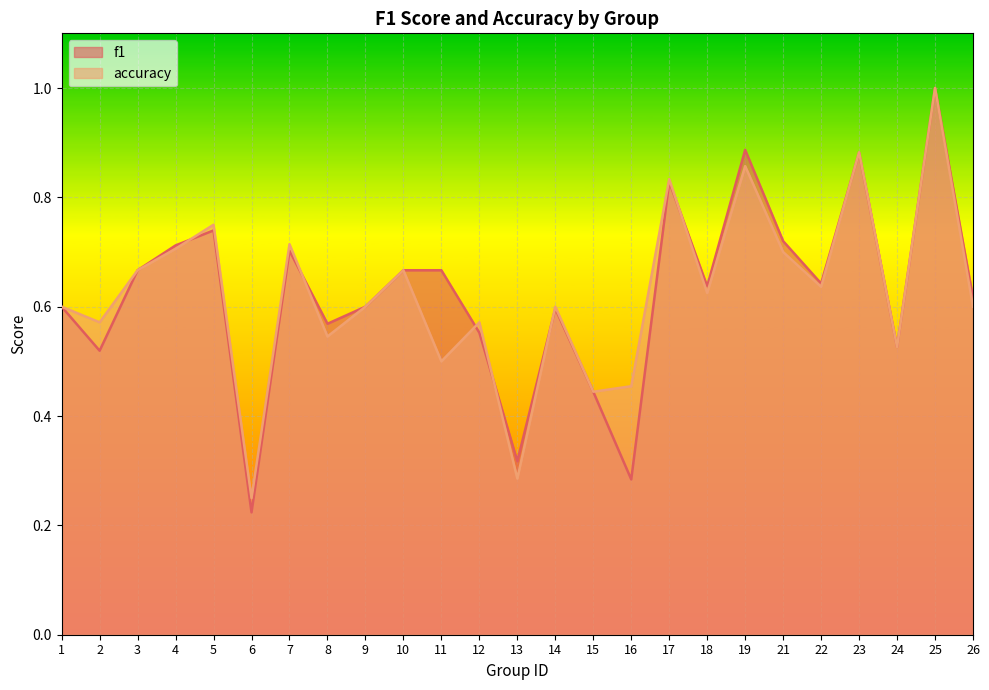

List the series in order of their overall mean, highest first.

f1, accuracy